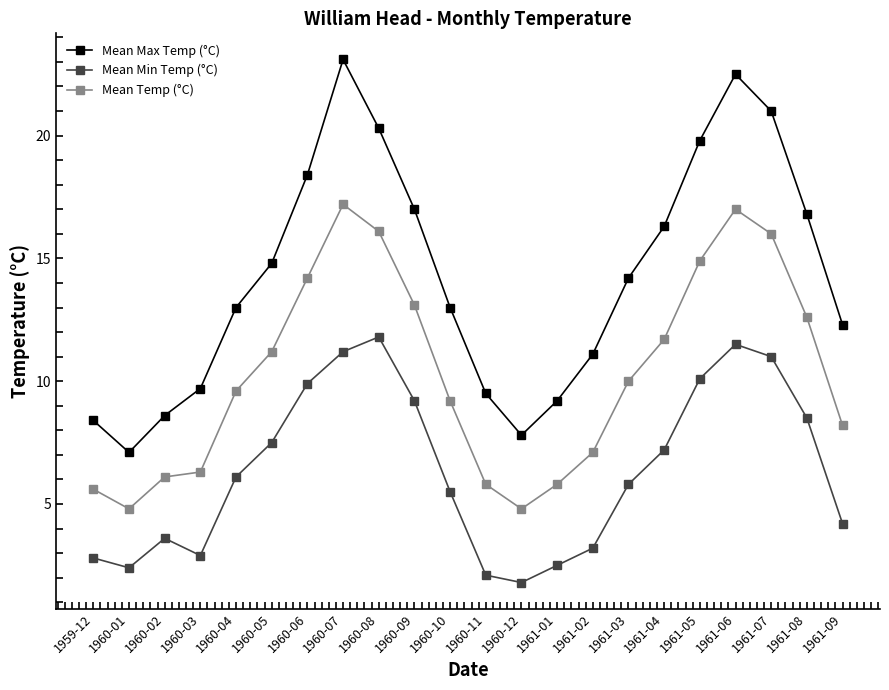

The Mean Max Temp (°C) series shows 17.9 at 1960-10. True or false?

False